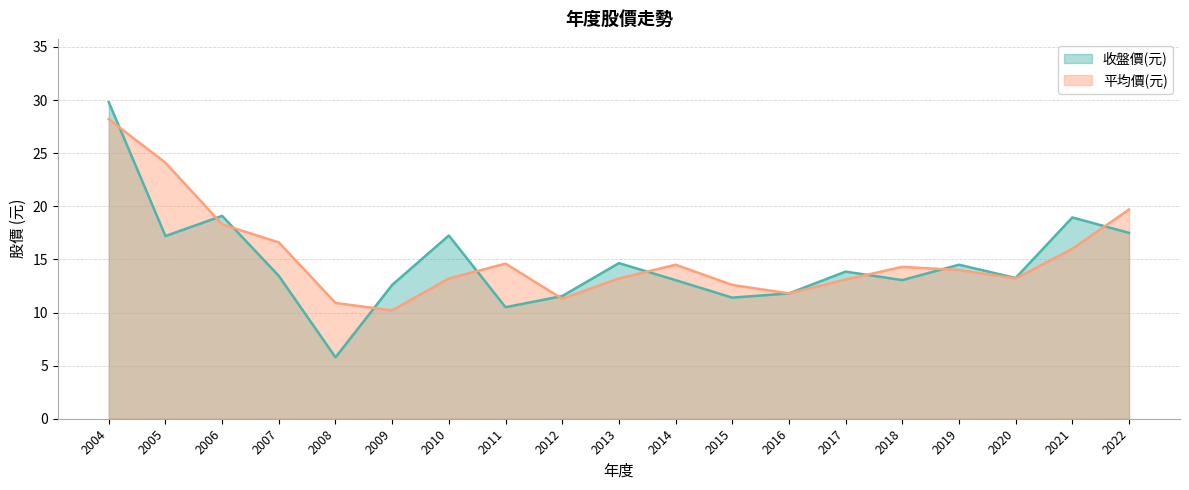

True or false: 收盤價(元) has more than 0 points higher than both neighbors.

True